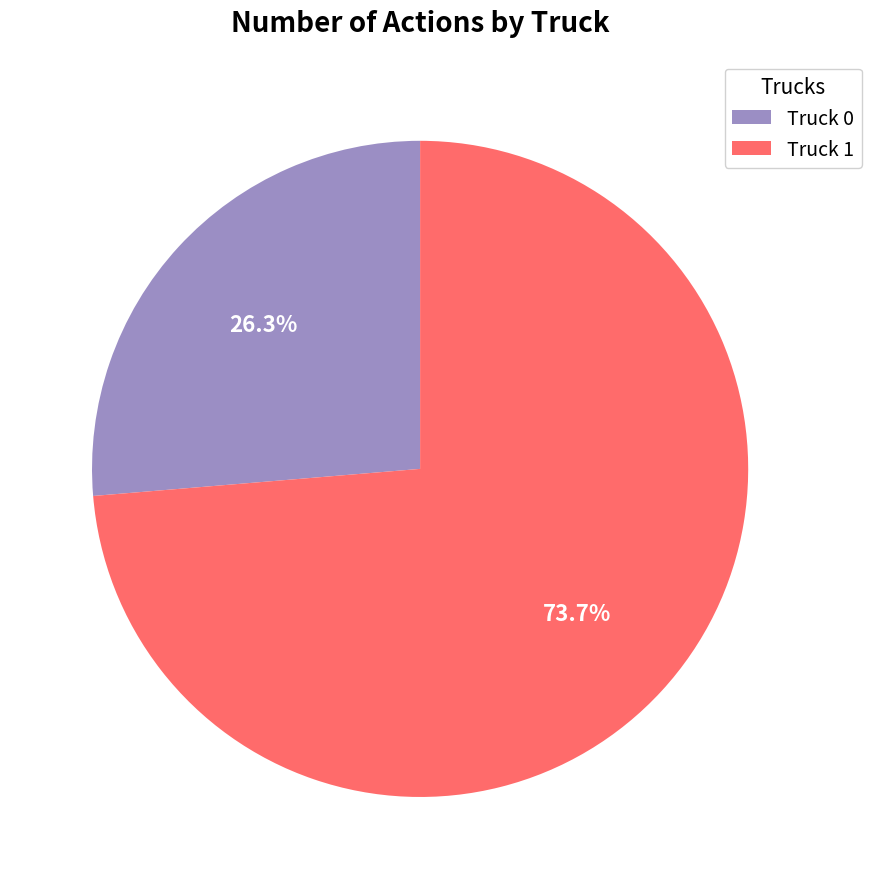

Is there any slice that represents more than half of the pie?

Yes